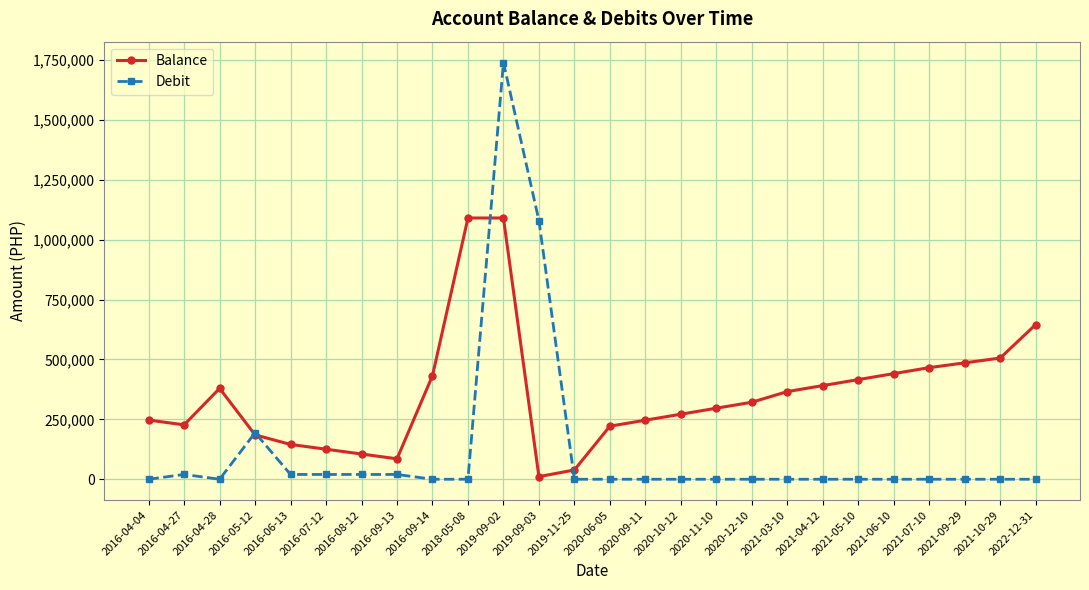

How many lines are shown in the chart?

2